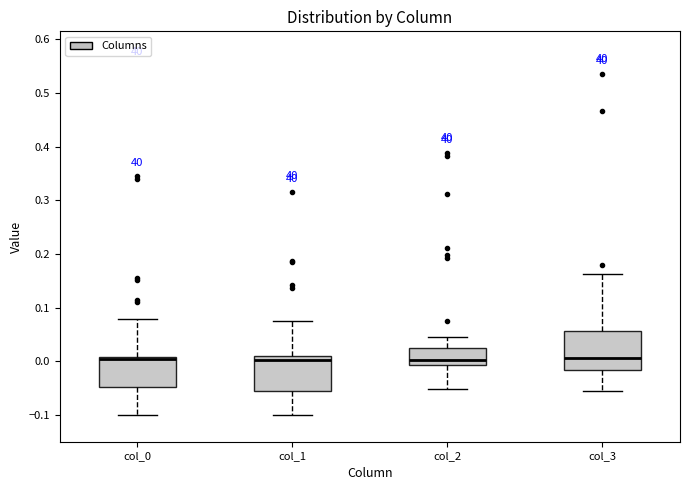

Reading left to right, transcribe this box plot: for each box, give where its median line is, the range the box spans, and where its two whiskers end, as read against the y-axis. The values are not printed on the chart, so give them approximately, as read against the axis.

col_0: median 0.00, box -0.05 to 0.01, whiskers -0.10 to 0.08
col_1: median 0.00, box -0.06 to 0.01, whiskers -0.10 to 0.08
col_2: median 0.00, box -0.01 to 0.02, whiskers -0.05 to 0.05
col_3: median 0.01, box -0.02 to 0.06, whiskers -0.06 to 0.16